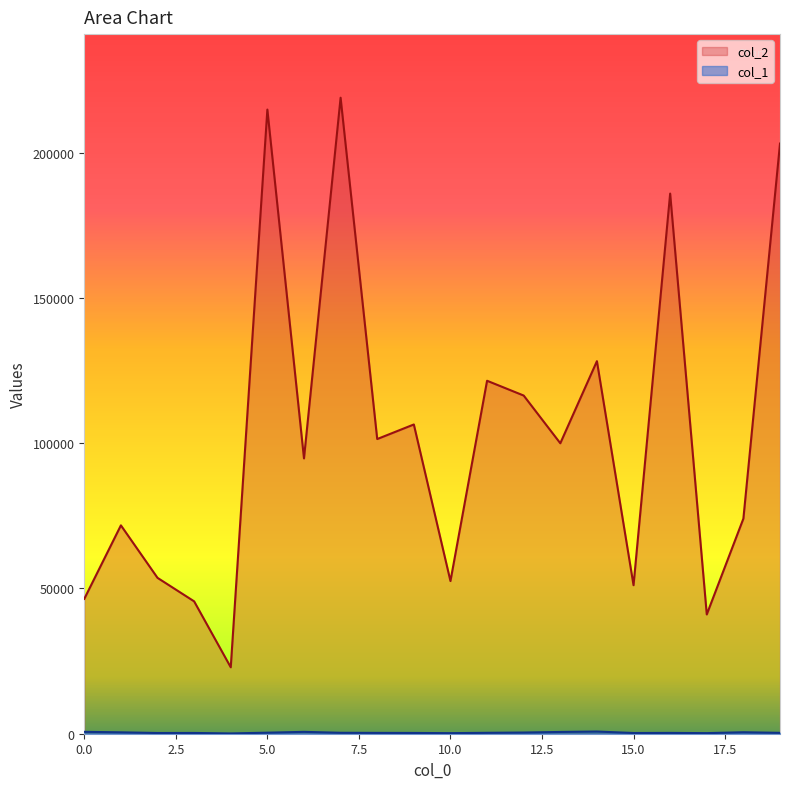

True or false: col_2 and col_1 intersect in this chart.

False